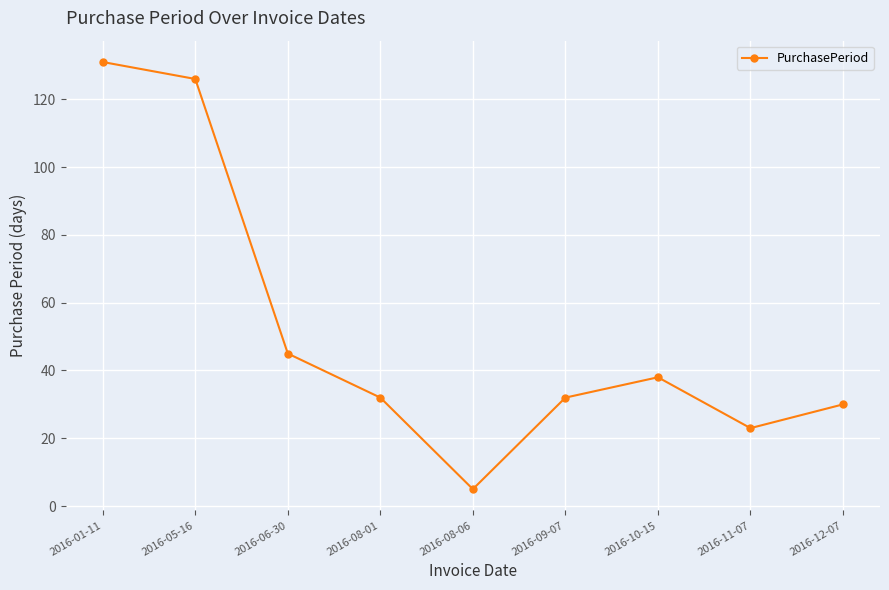

How many points are lower than both their immediate neighbors (excluding endpoints)?

2